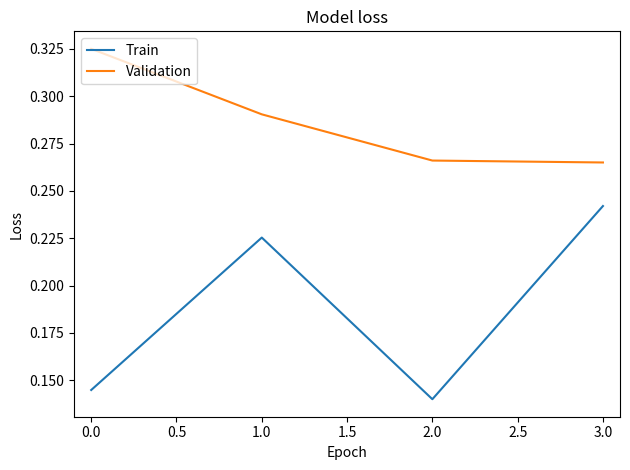

Count the Validation values in the range 0 to 1.

4